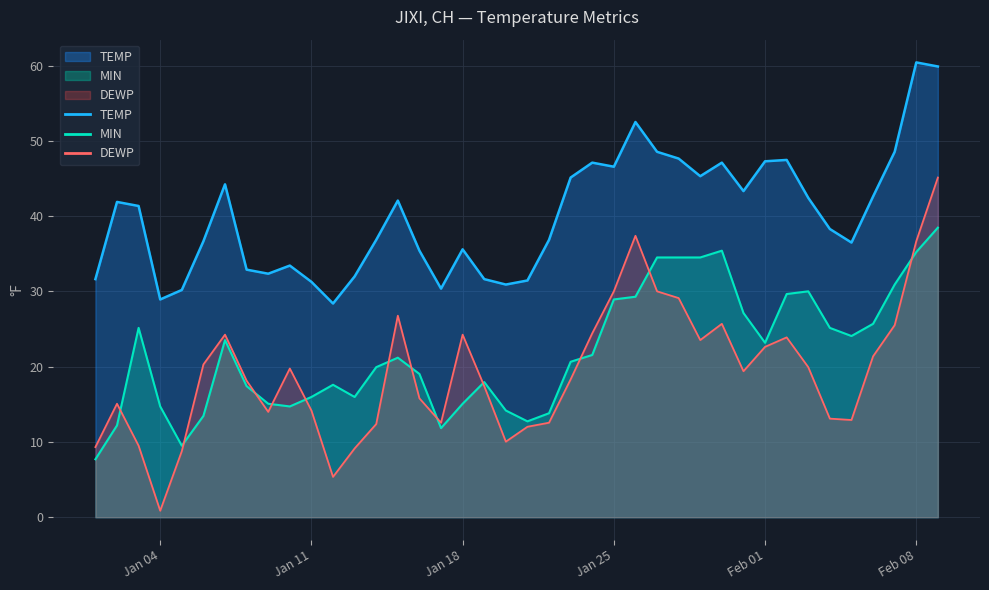

What is the spread (max minus min) of values at 2022-01-14?

24.5